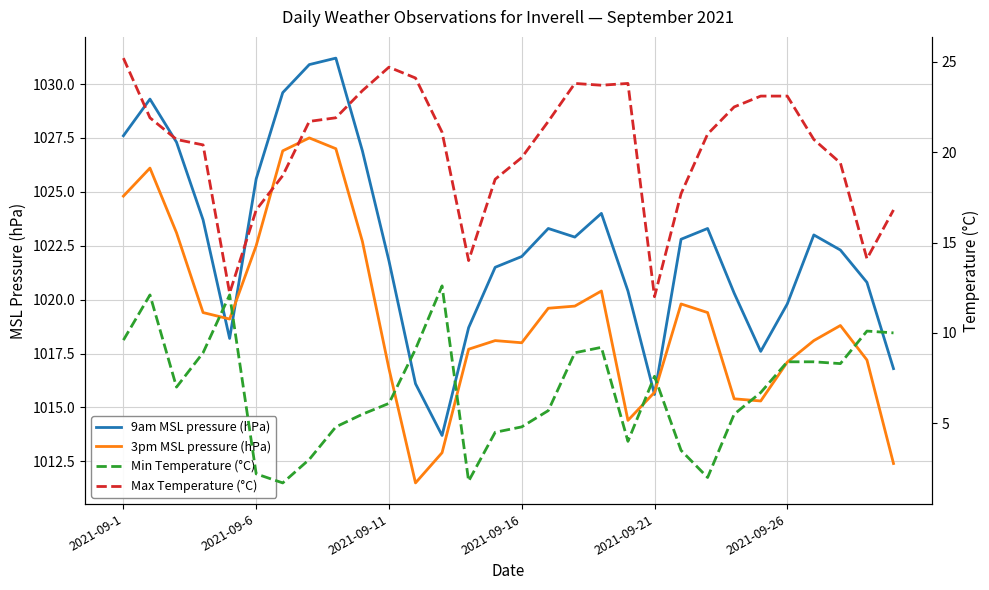

How many lines are shown in the chart?

4